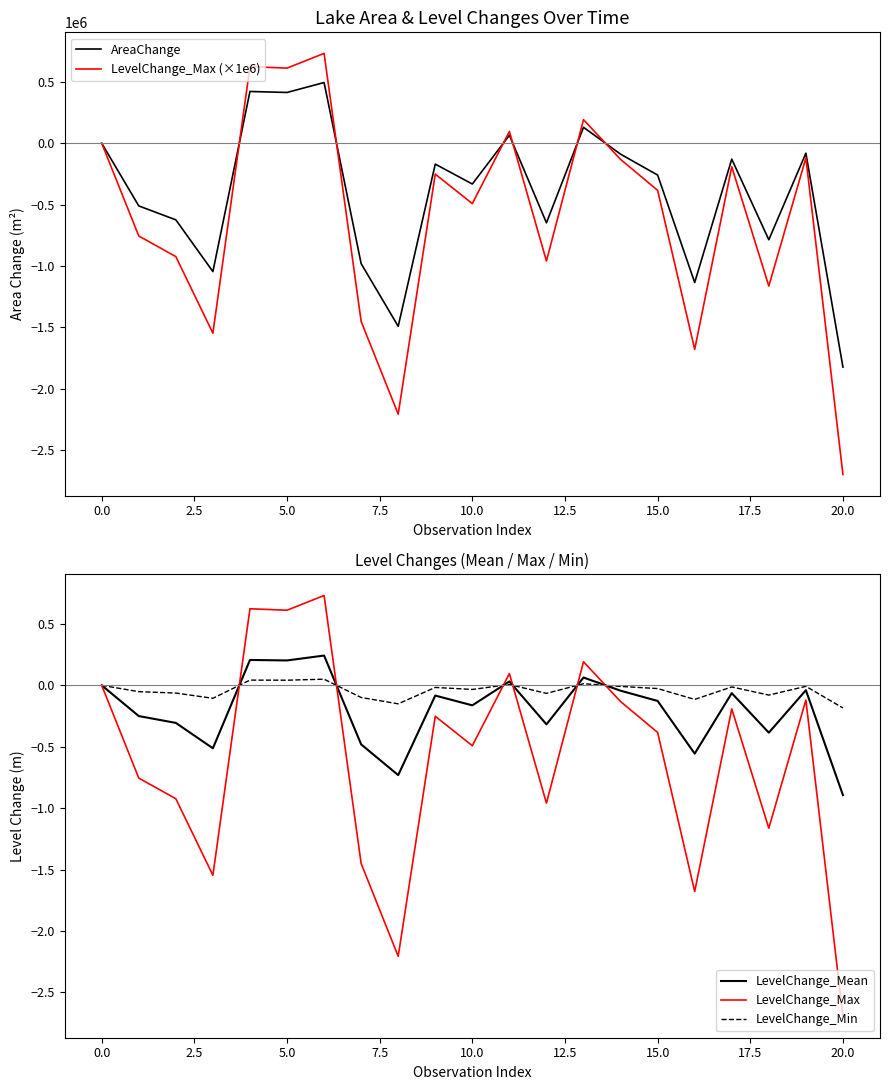

The value of LevelChange_Max at 0.0 is -1.1. True or false?

False